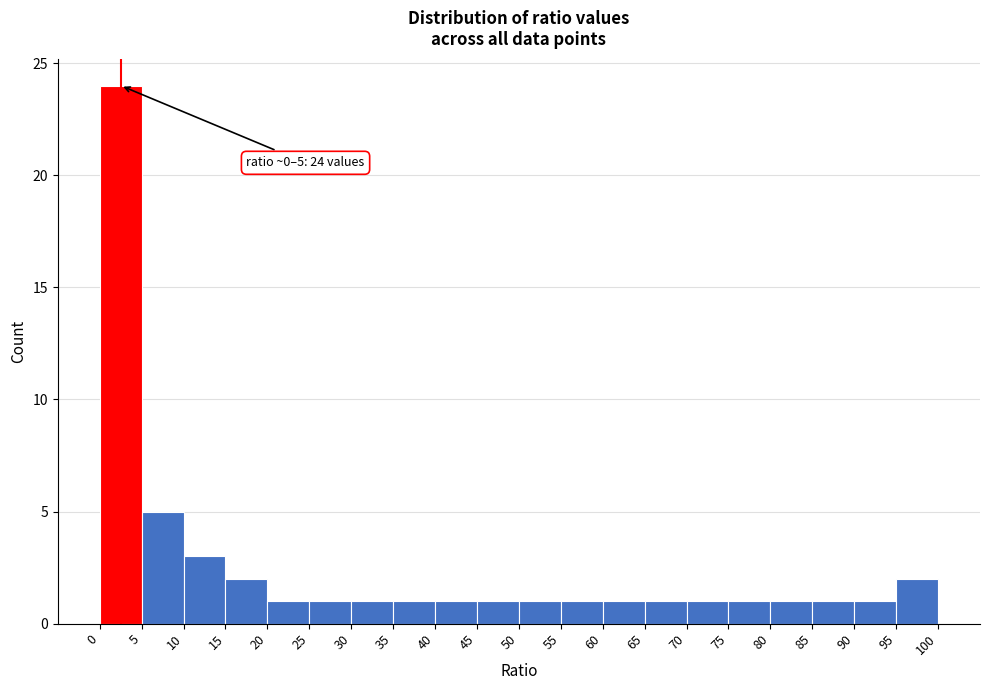

Over which range of the x-axis is the bar tallest?

0 to 5